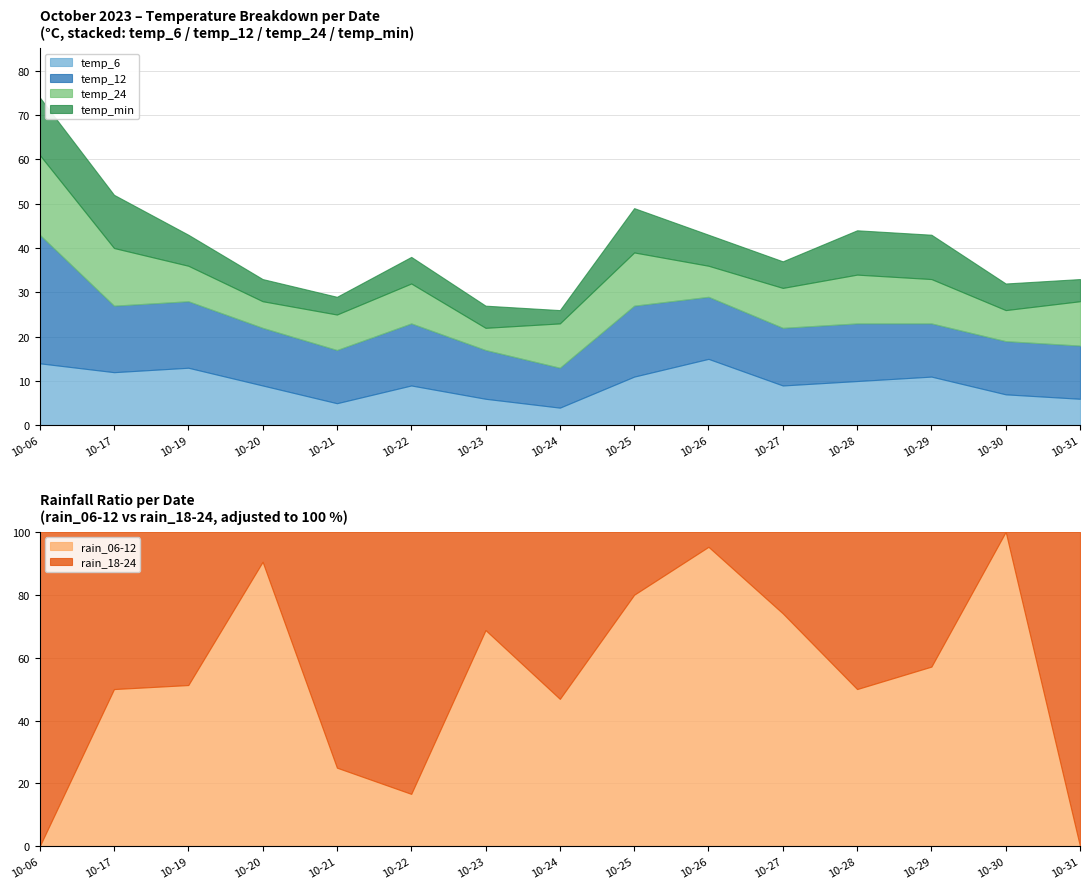

Is it true that temp_min equals 8 at 2023-10-31?

False